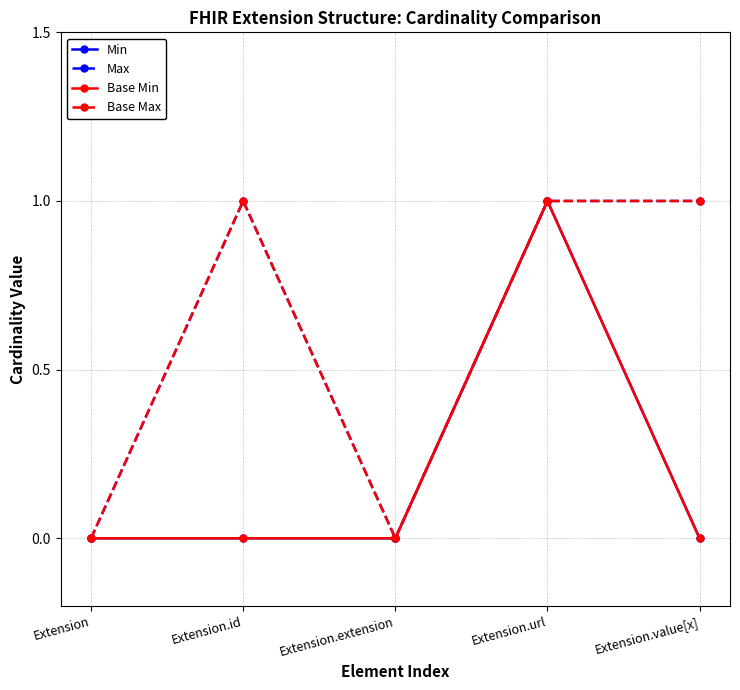

True or false: Max and Base Max intersect in this chart.

False